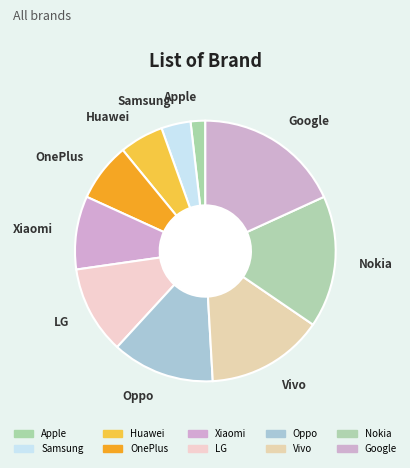

Count the number of slices in the pie.

10